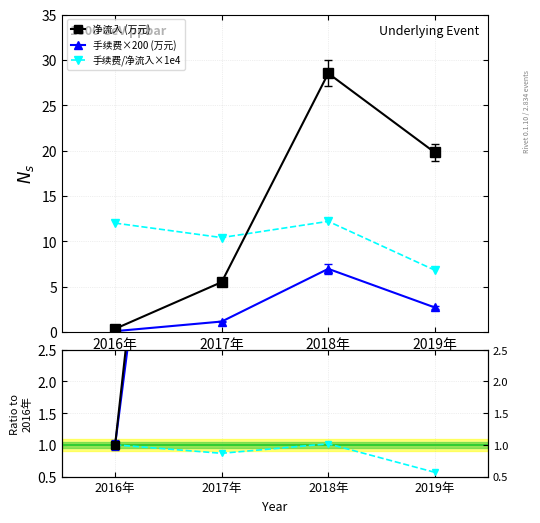

At which label does 手续费/净流入×1e4 reach its minimum?

2019年